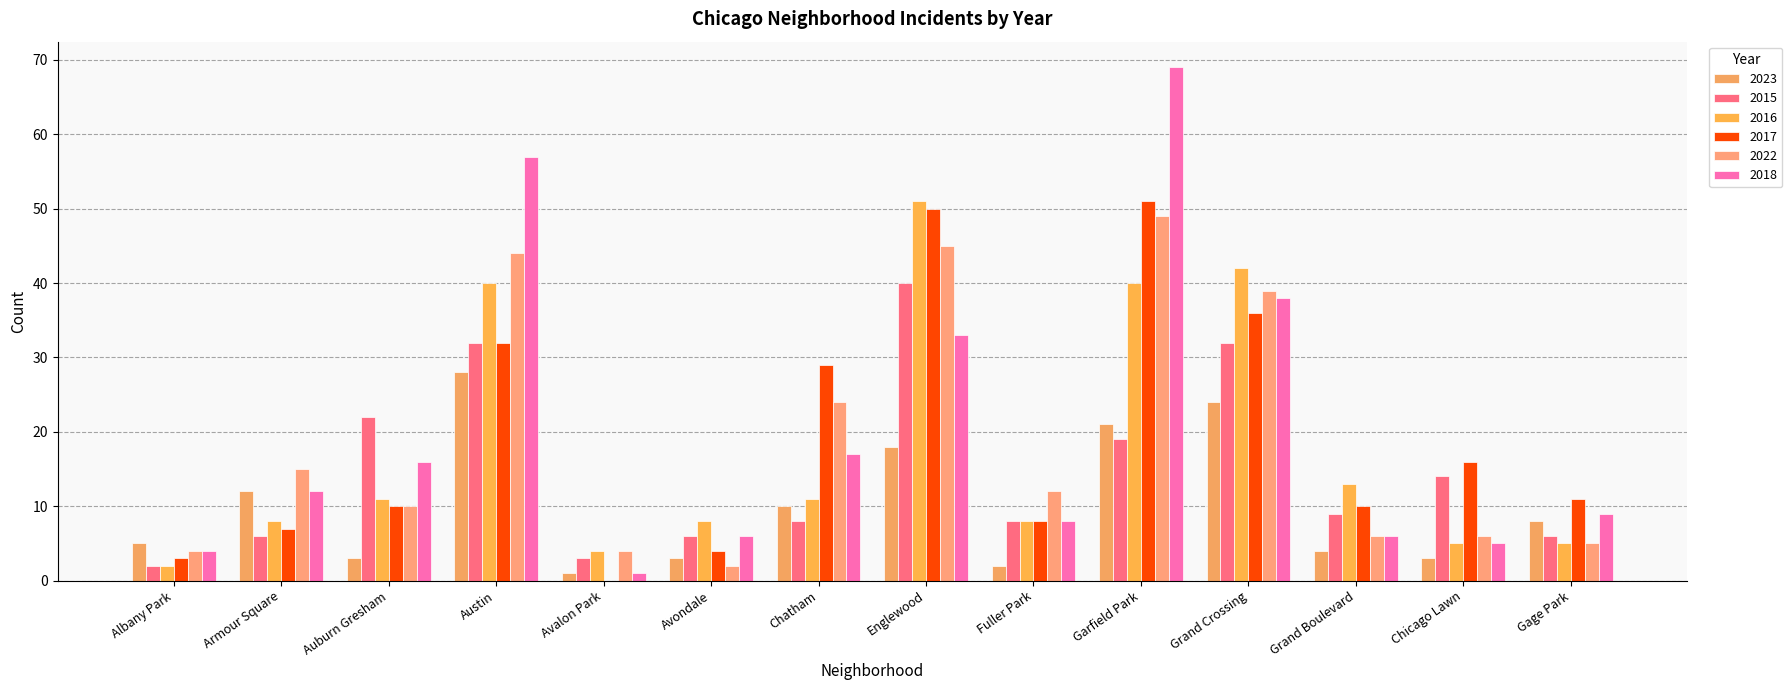

How many groups of bars are there?

14